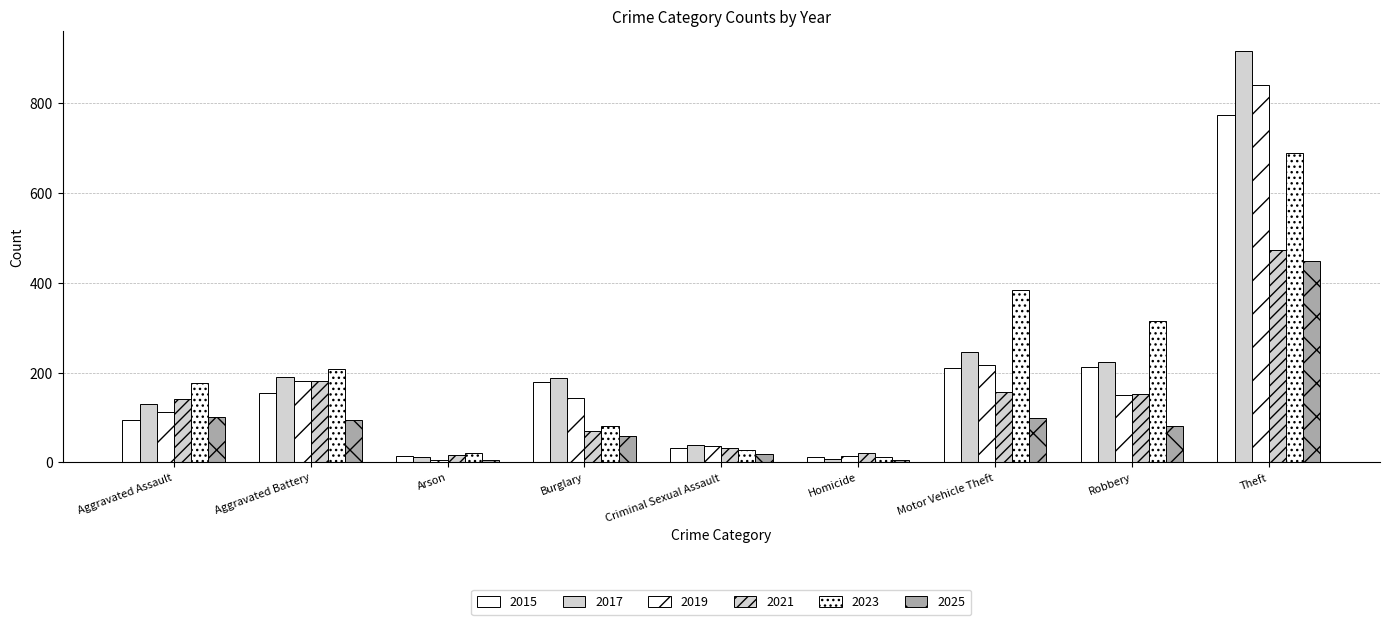

Reading left to right, transcribe all the data shown in this chart.

2015: Aggravated Assault=95	Aggravated Battery=154	Arson=15	Burglary=178	Criminal Sexual Assault=31	Homicide=13	Motor Vehicle Theft=211	Robbery=212	Theft=774
2017: Aggravated Assault=131	Aggravated Battery=191	Arson=12	Burglary=189	Criminal Sexual Assault=39	Homicide=8	Motor Vehicle Theft=247	Robbery=224	Theft=916
2019: Aggravated Assault=113	Aggravated Battery=182	Arson=6	Burglary=143	Criminal Sexual Assault=37	Homicide=14	Motor Vehicle Theft=216	Robbery=150	Theft=841
2021: Aggravated Assault=142	Aggravated Battery=182	Arson=17	Burglary=71	Criminal Sexual Assault=31	Homicide=20	Motor Vehicle Theft=156	Robbery=153	Theft=474
2023: Aggravated Assault=177	Aggravated Battery=209	Arson=21	Burglary=82	Criminal Sexual Assault=27	Homicide=12	Motor Vehicle Theft=384	Robbery=316	Theft=689
2025: Aggravated Assault=102	Aggravated Battery=94	Arson=5	Burglary=58	Criminal Sexual Assault=19	Homicide=5	Motor Vehicle Theft=100	Robbery=80	Theft=449